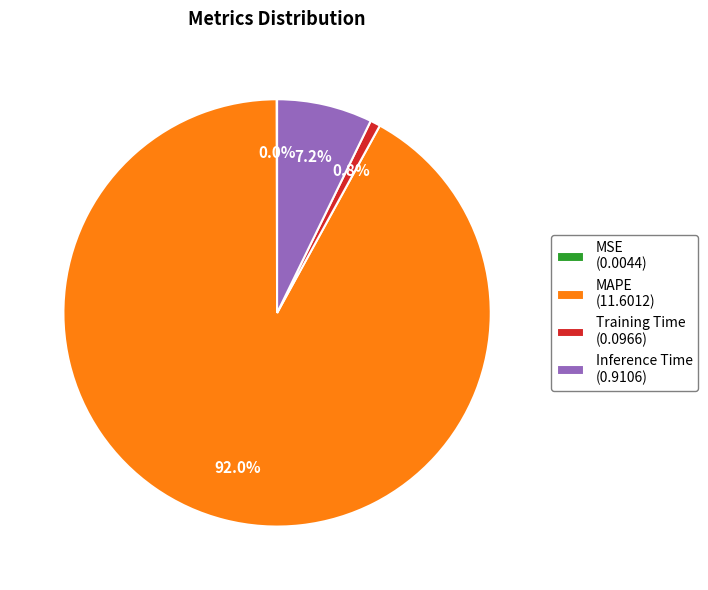

Is Inference Time (0.9106) the majority of the pie?

No